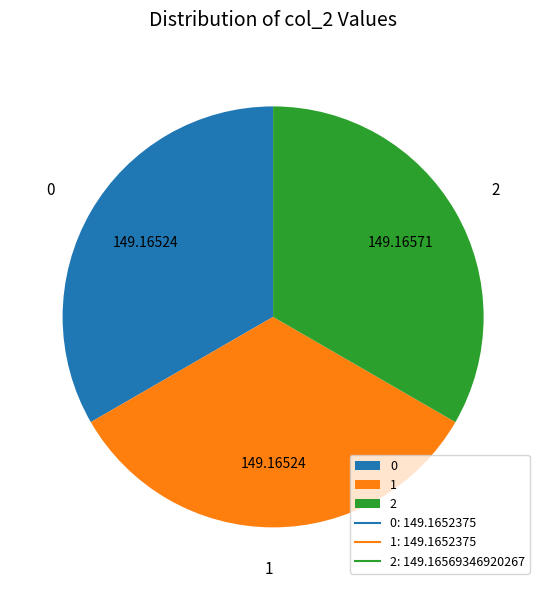

Does 0 represent more than half of the total?

No